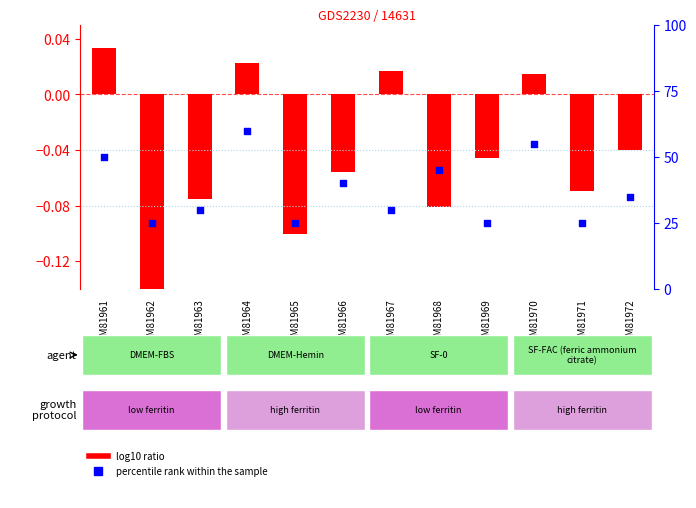

Which series has the largest total across all categories?

percentile rank within the sample